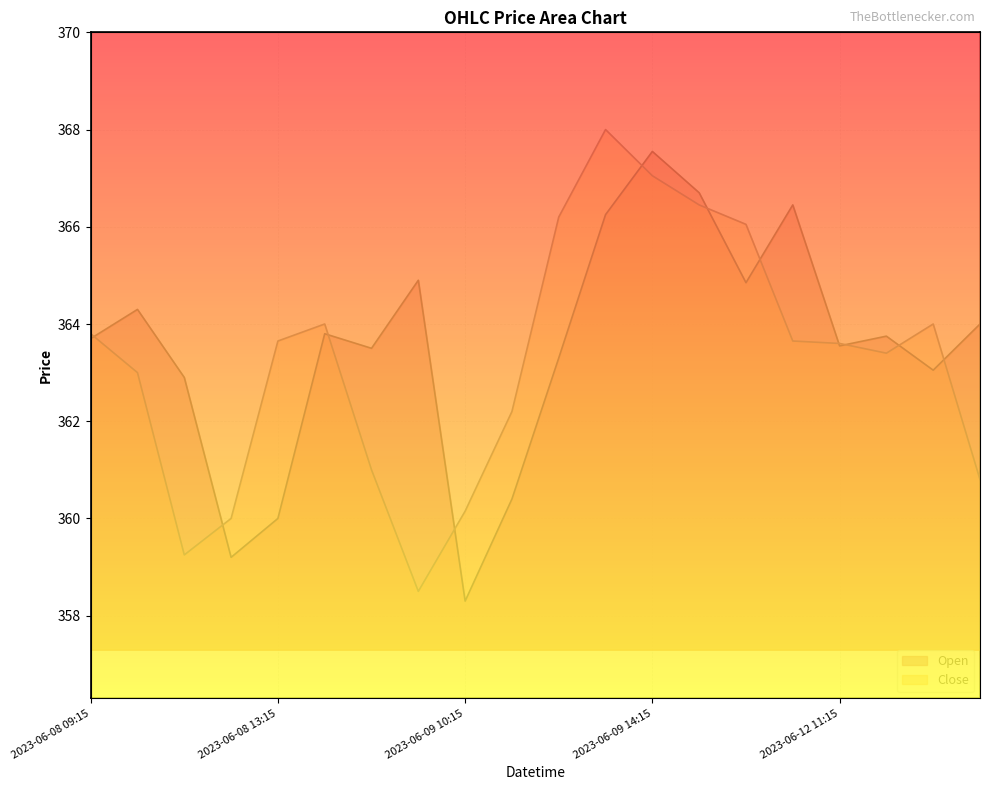

Which series has the widest spread of values?

Close